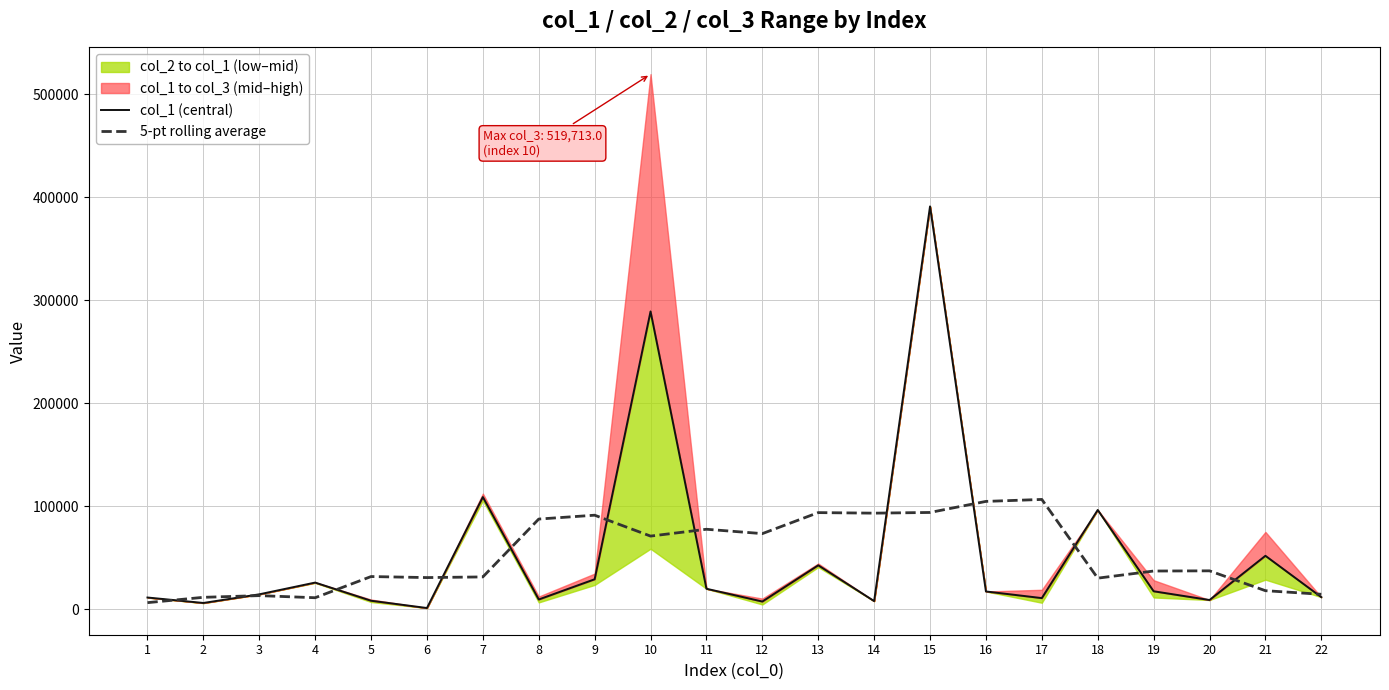

Which series has the widest spread of values?

col_1 (central)